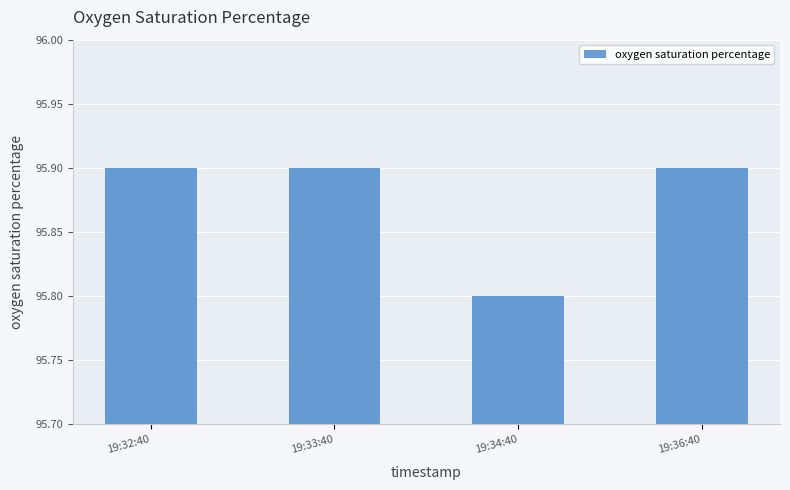

What is the sum of all values?

383.5